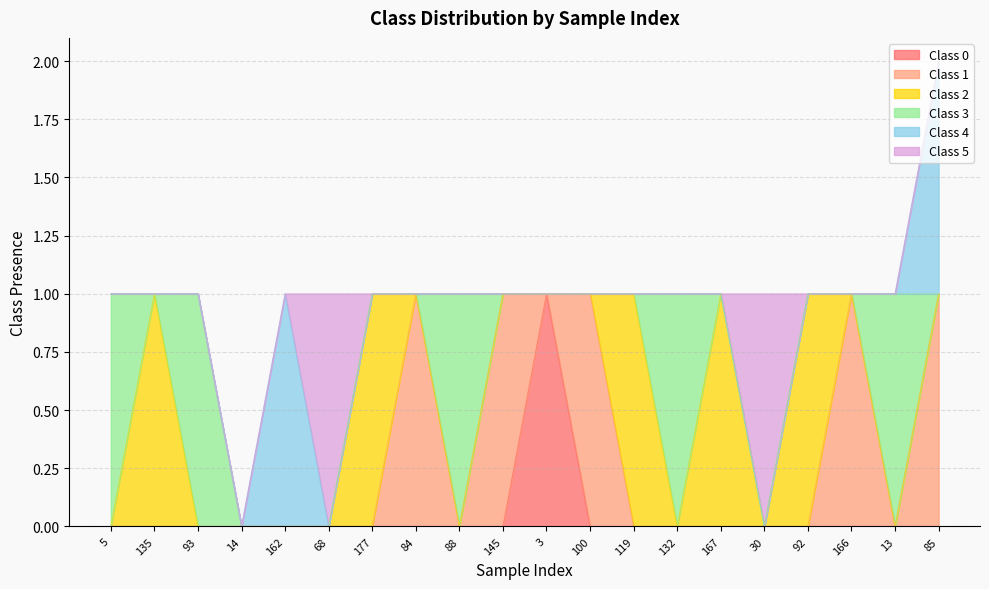

Does the chart have visible grid lines?

Yes